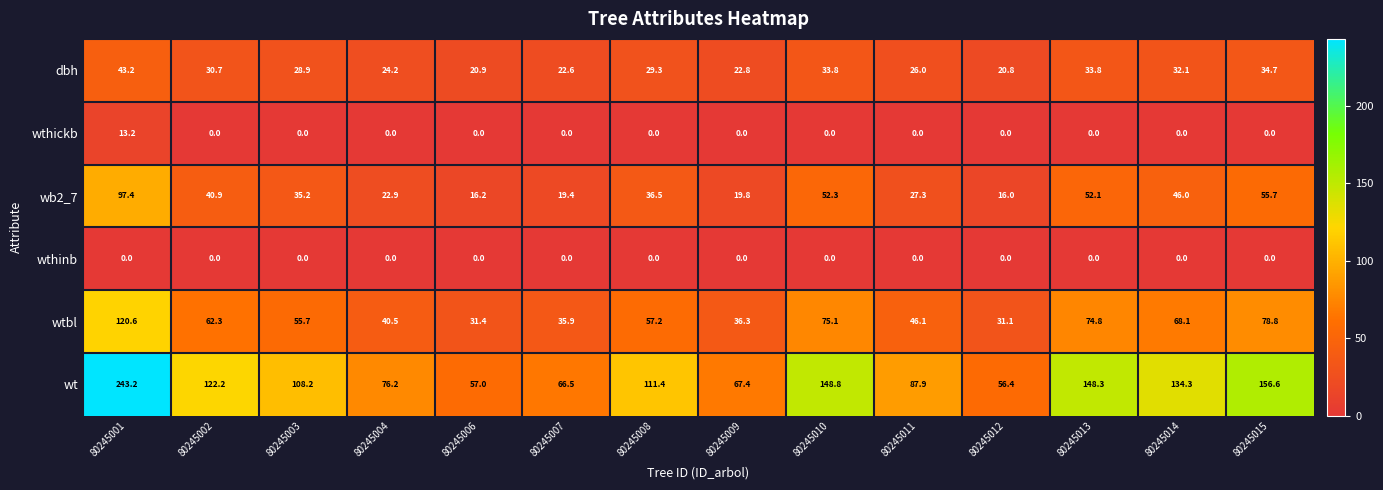

What is the average value of the wthickb series?

0.9